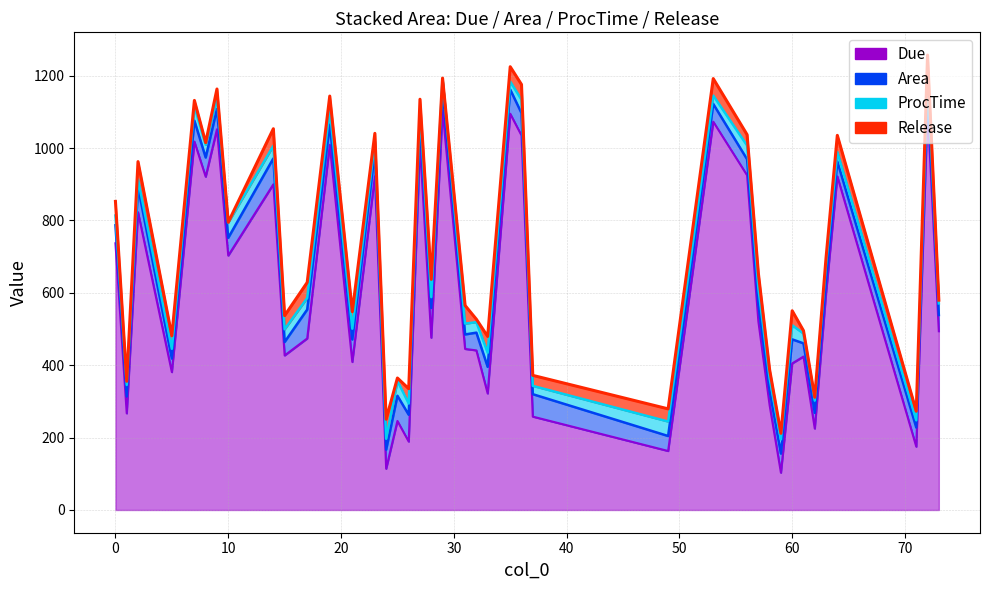

What is the difference between the maximum and minimum values in the Area series?

46.7